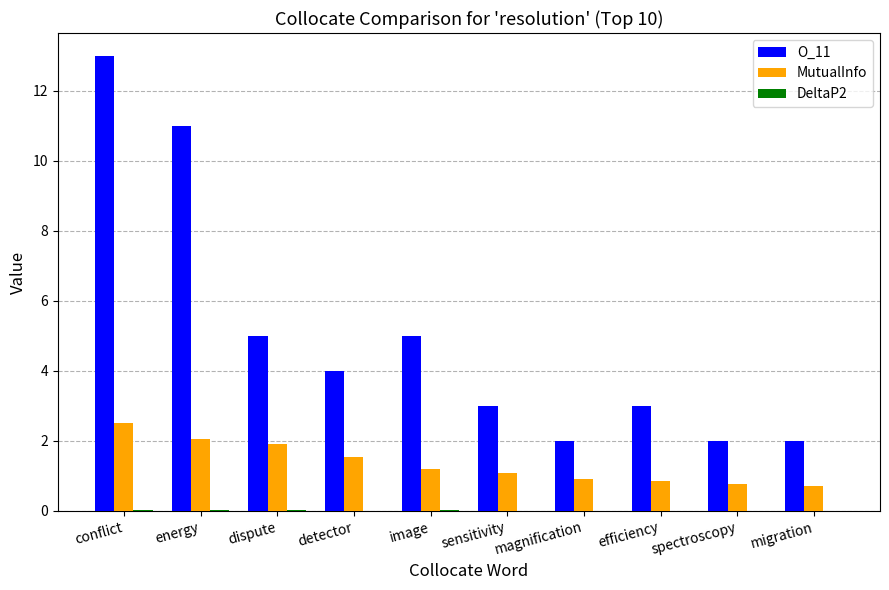

What is the sum of all MutualInfo values?

13.5